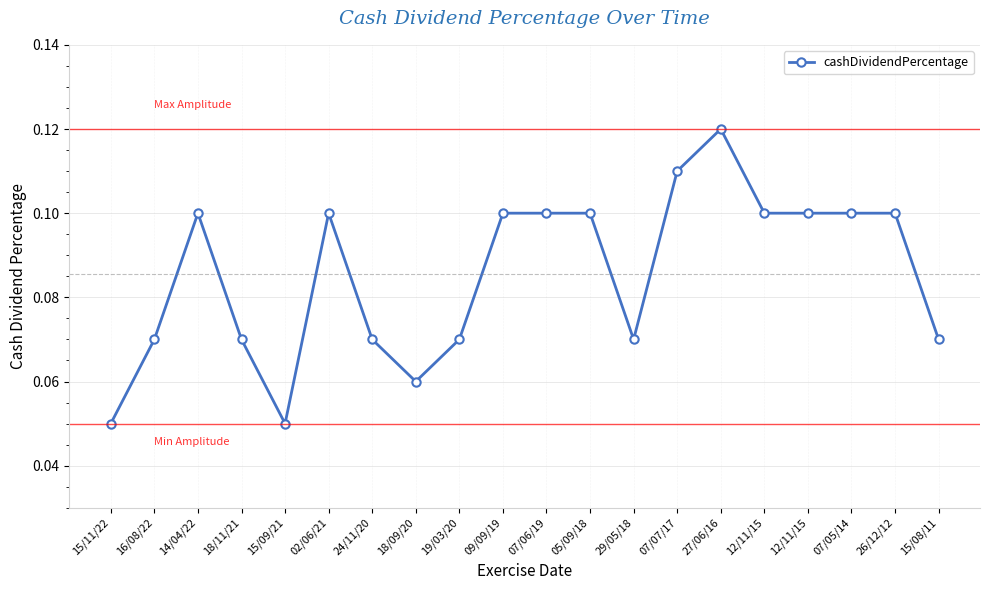

Reading left to right, list all the values displayed in this chart.

15/11/22=0.1	16/08/22=0.1	14/04/22=0.1	18/11/21=0.1	15/09/21=0.1	02/06/21=0.1	24/11/20=0.1	18/09/20=0.1	19/03/20=0.1	09/09/19=0.1	07/06/19=0.1	05/09/18=0.1	29/05/18=0.1	07/07/17=0.1	27/06/16=0.1	12/11/15=0.1	12/11/15=0.1	07/05/14=0.1	26/12/12=0.1	15/08/11=0.1